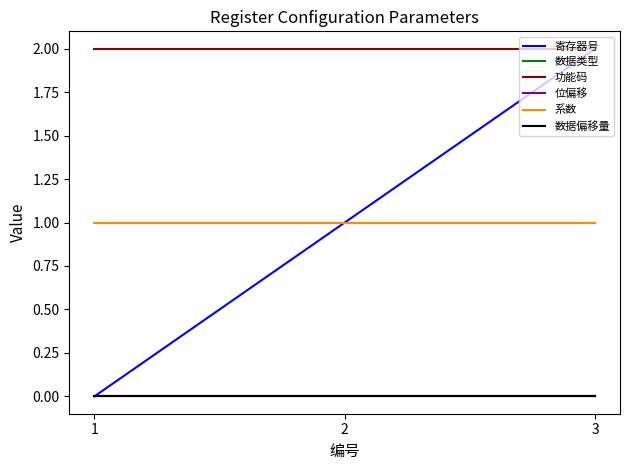

Reading left to right, transcribe all the data shown in this chart.

寄存器号: 0	1	2
数据类型: 0	0	0
功能码: 2	2	2
位偏移: 0	0	0
系数: 1	1	1
数据偏移量: 0	0	0